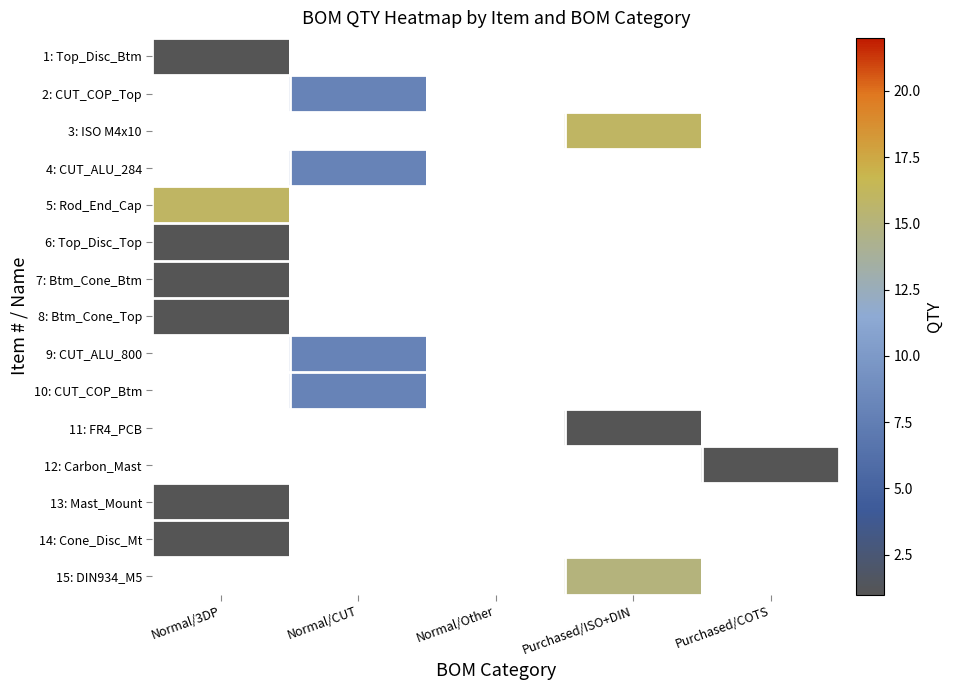

Which has a higher value, Normal/3DP or Purchased/COTS?

Purchased/COTS